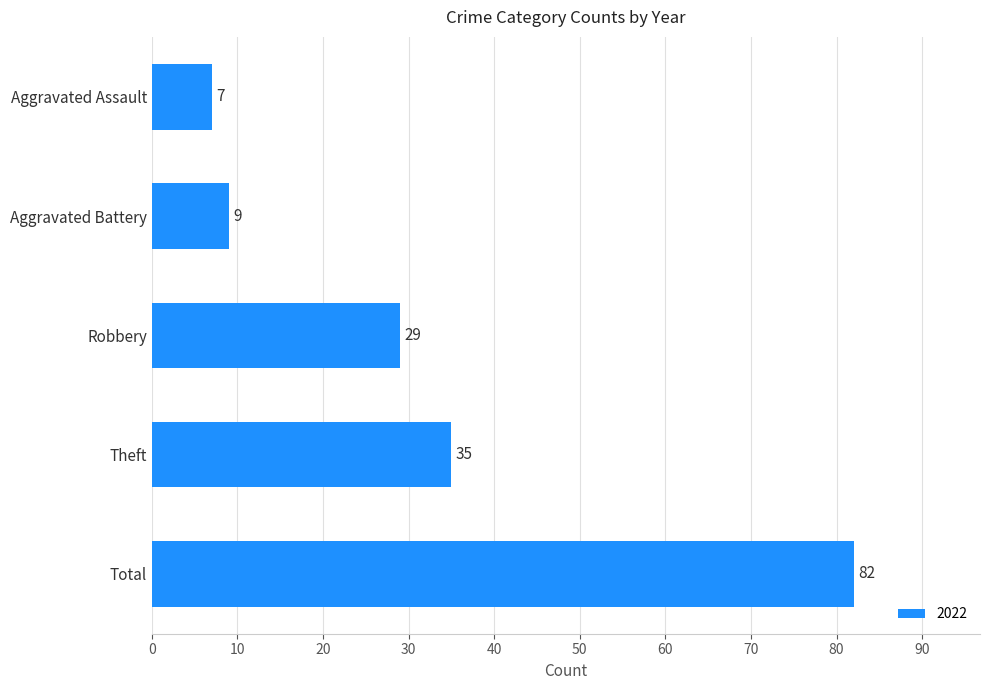

What is the label of the 2nd bar from the top?

Aggravated Battery